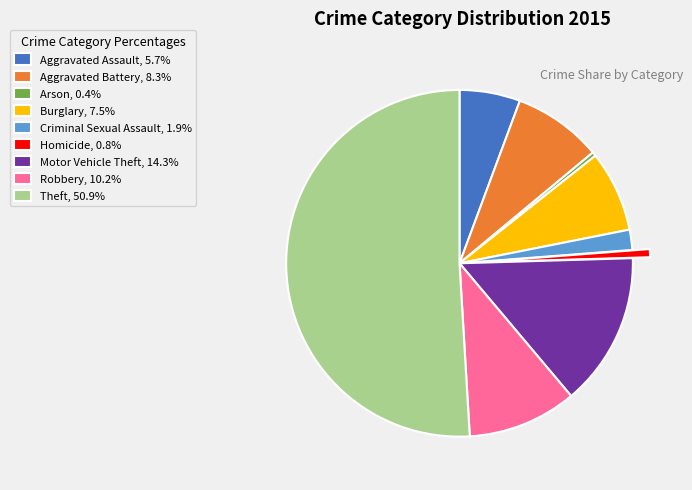

Combined, do Motor Vehicle Theft, 14.3% and Robbery, 10.2% account for over 50%?

No